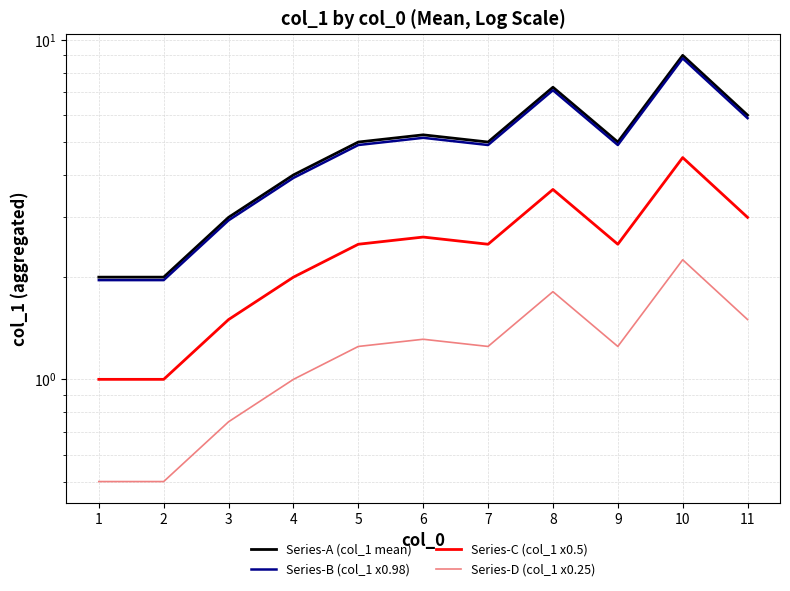

What is the smallest value displayed?

0.5